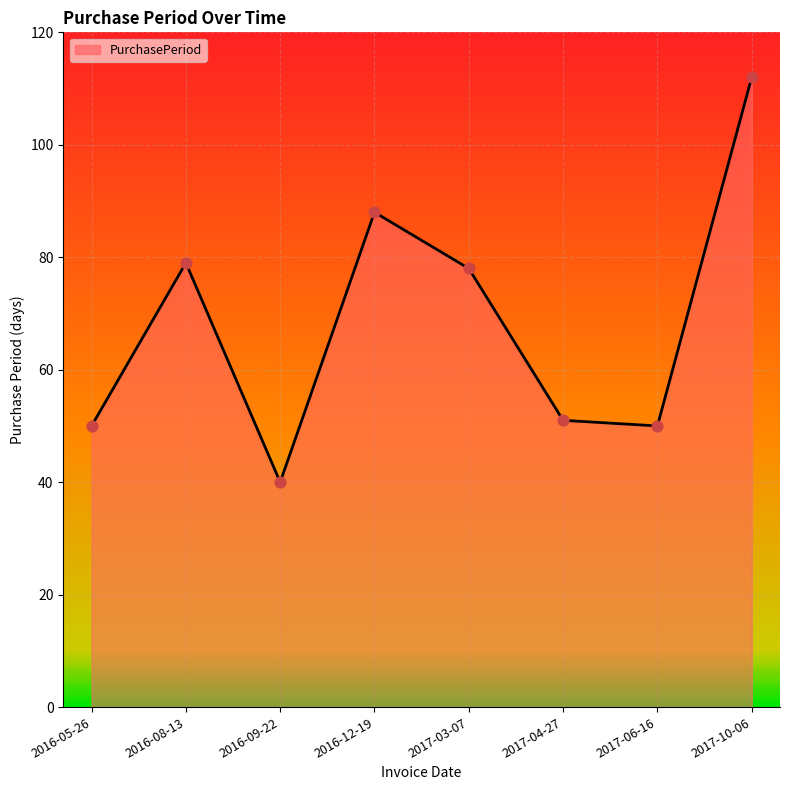

Between 2017-03-07 and 2016-08-13, which is larger?

2016-08-13